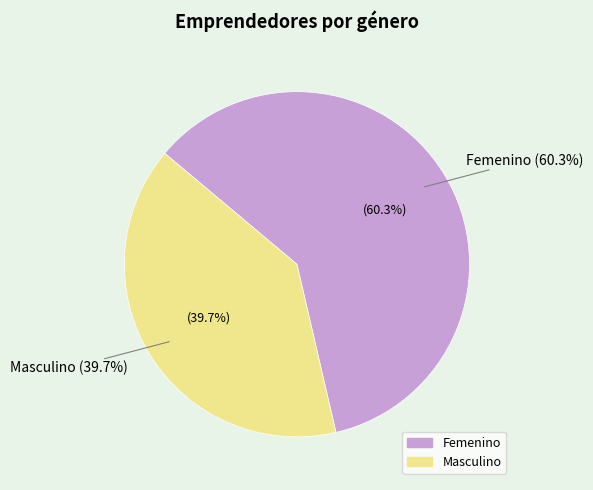

Do Femenino and Masculino together represent more than half of the pie?

Yes